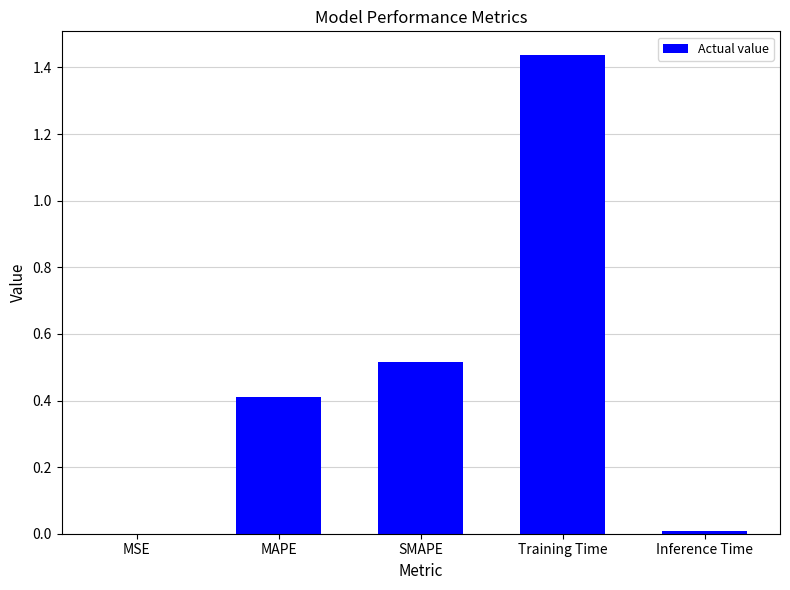

True or false: the data shows 0.1 at MAPE.

False